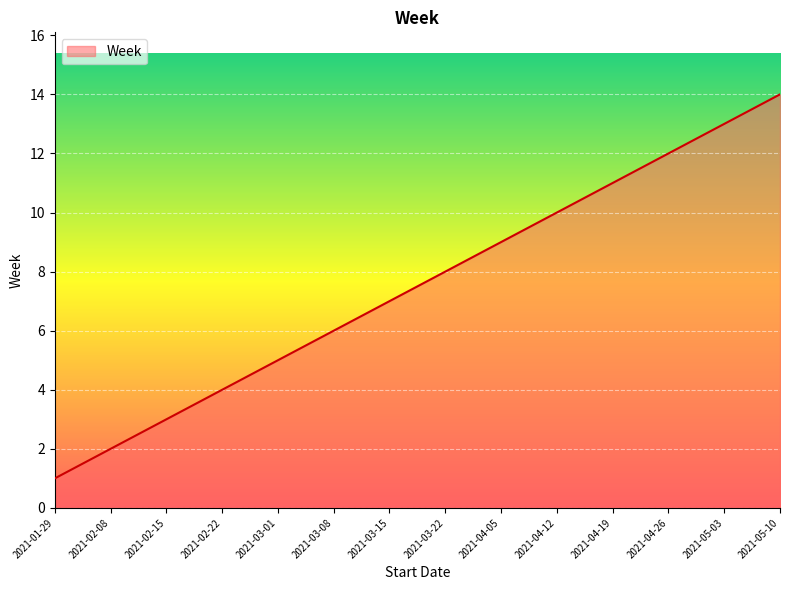

How many series are shown in this chart?

1